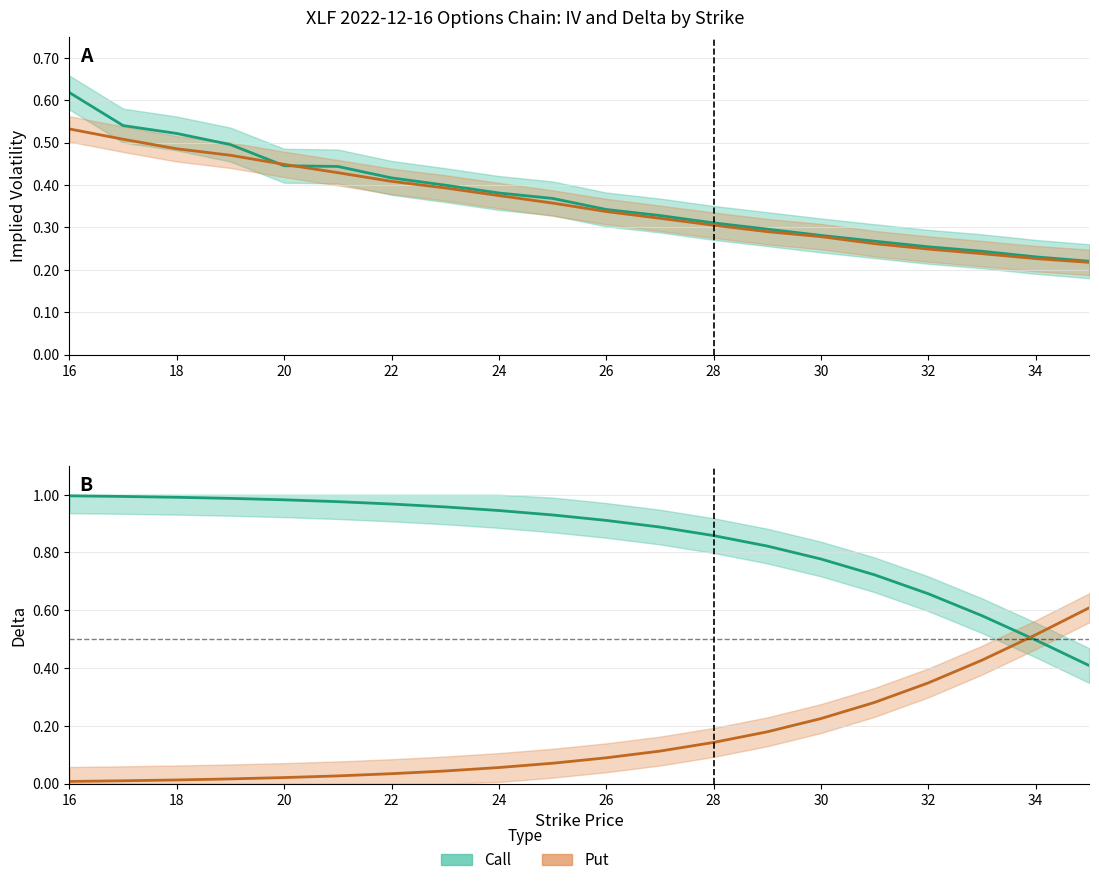

Reading left to right, transcribe all the data shown in this chart.

Call IV: 0.6	0.5	0.5	0.5	0.4	0.4	0.4	0.4	0.4	0.4	0.3	0.3	0.3	0.3	0.3	0.3	0.3	0.2	0.2	0.2
Put IV: 0.5	0.5	0.5	0.5	0.4	0.4	0.4	0.4	0.4	0.4	0.3	0.3	0.3	0.3	0.3	0.3	0.2	0.2	0.2	0.2
Call Delta: 1.0	1.0	1.0	1.0	1.0	1.0	1.0	1.0	0.9	0.9	0.9	0.9	0.9	0.8	0.8	0.7	0.7	0.6	0.5	0.4
Put Delta: 0.0	0.0	0.0	0.0	0.0	0.0	0.0	0.0	0.1	0.1	0.1	0.1	0.1	0.2	0.2	0.3	0.3	0.4	0.5	0.6